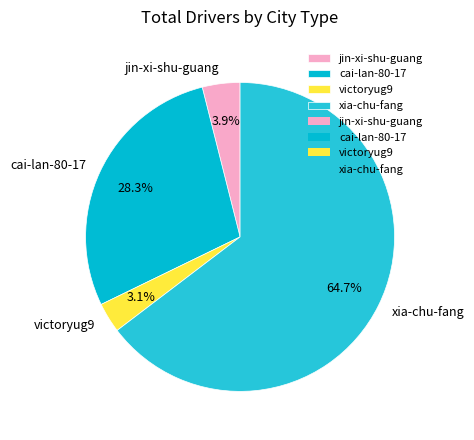

Between xia-chu-fang and victoryug9, which is larger?

xia-chu-fang